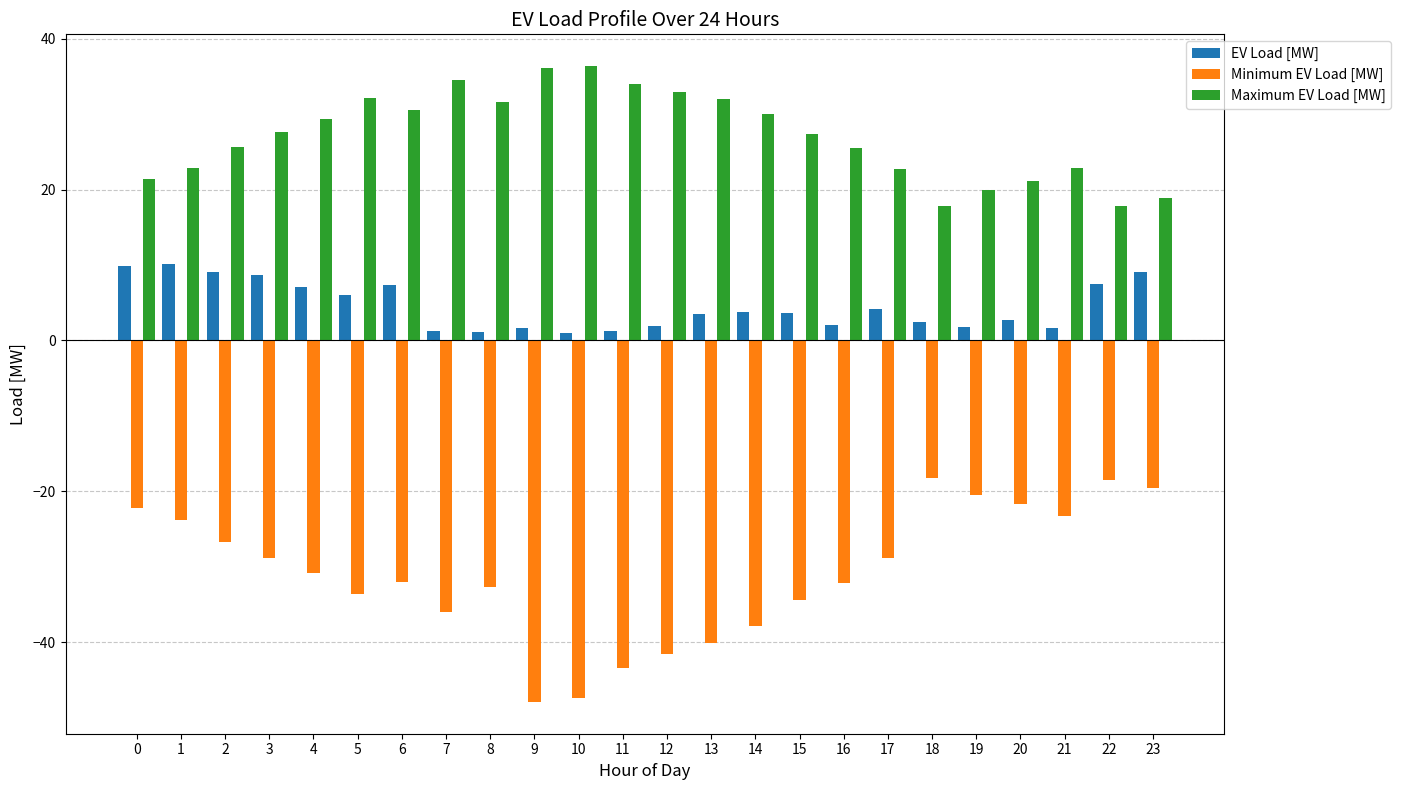

What is the average value of the EV Load [MW] series?

4.5